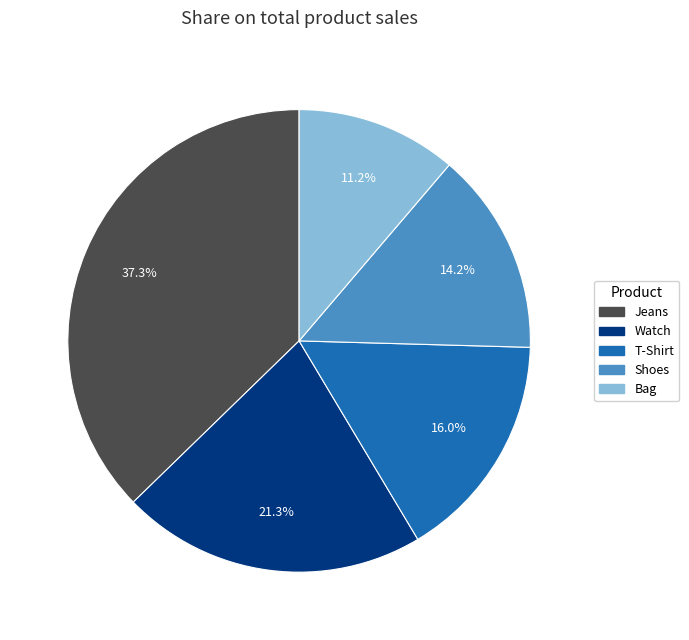

Does any single category account for the majority?

No